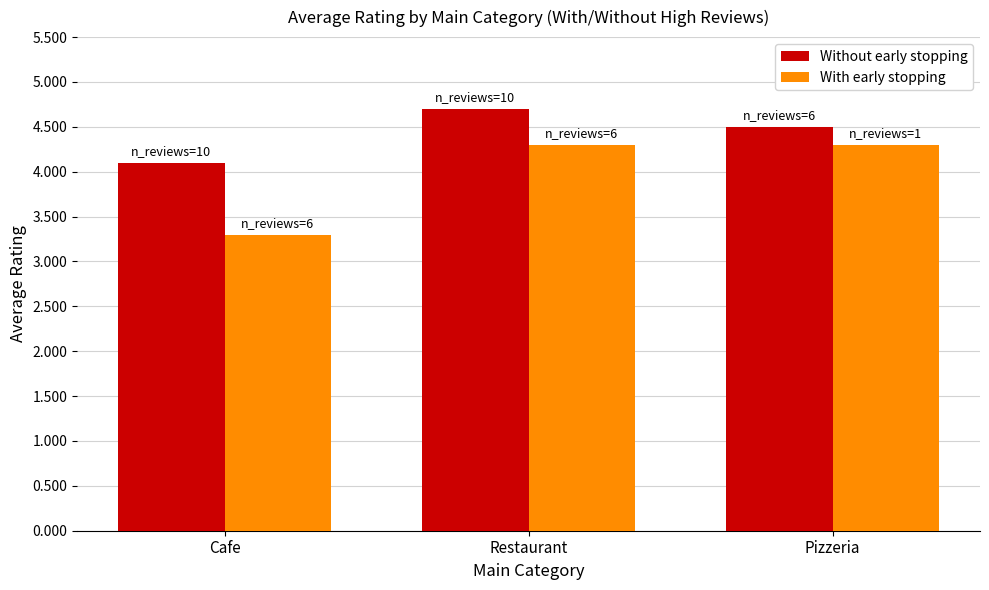

Count the number of data series in this chart.

2